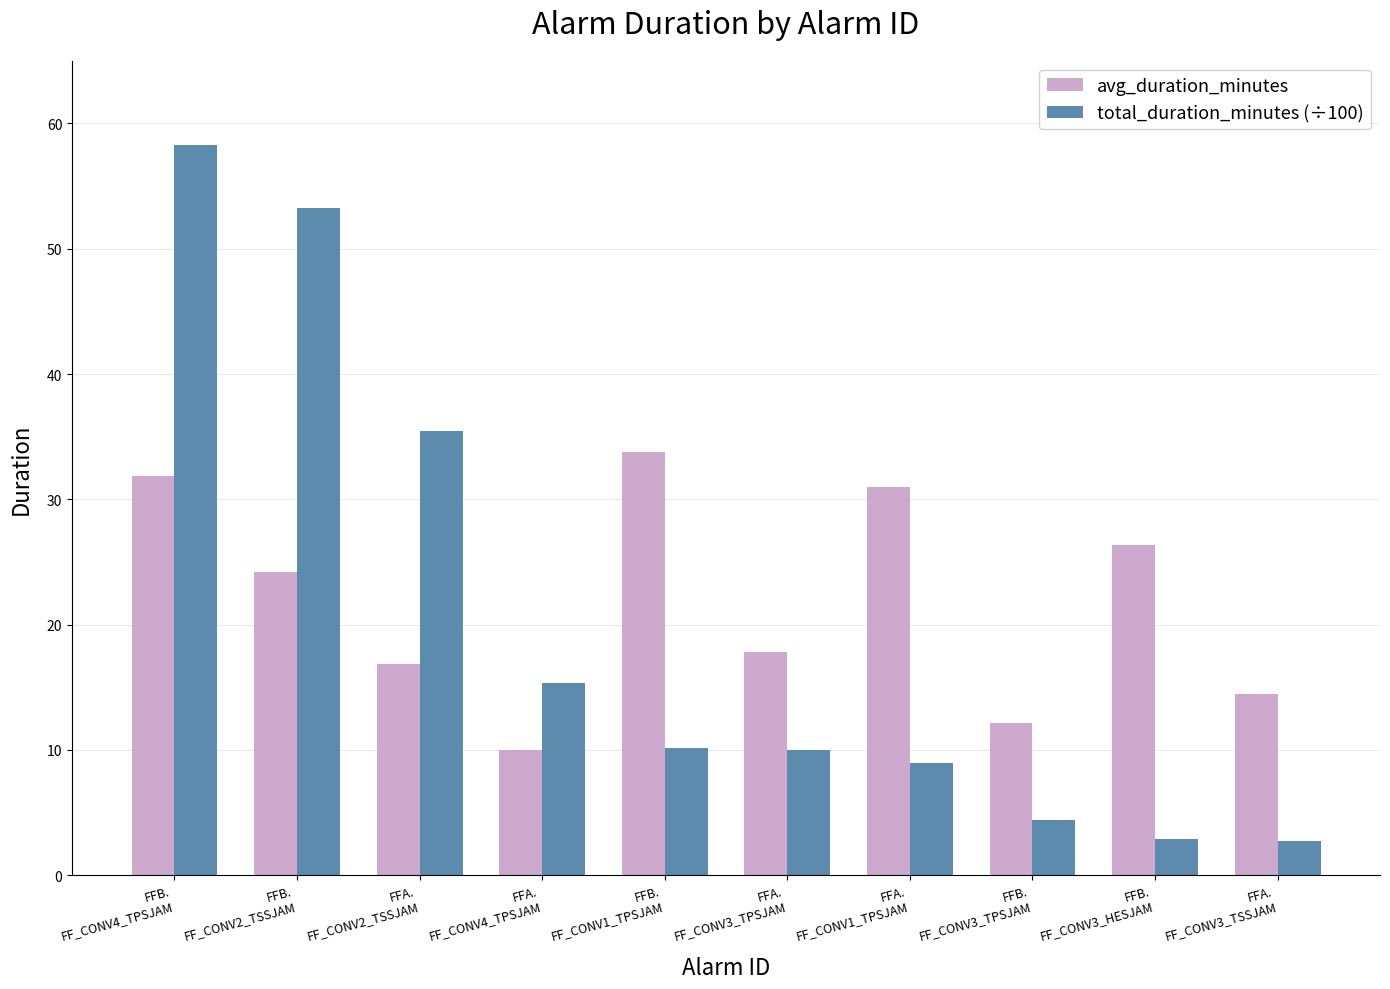

Rank the series by their maximum value, from lowest to highest.

avg_duration_minutes, total_duration_minutes (÷100)